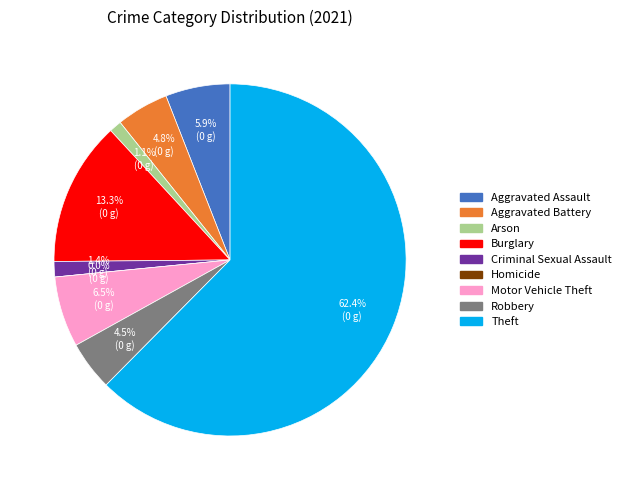

To the nearest percent, what is the difference between the largest and smallest slice percentages?

62%